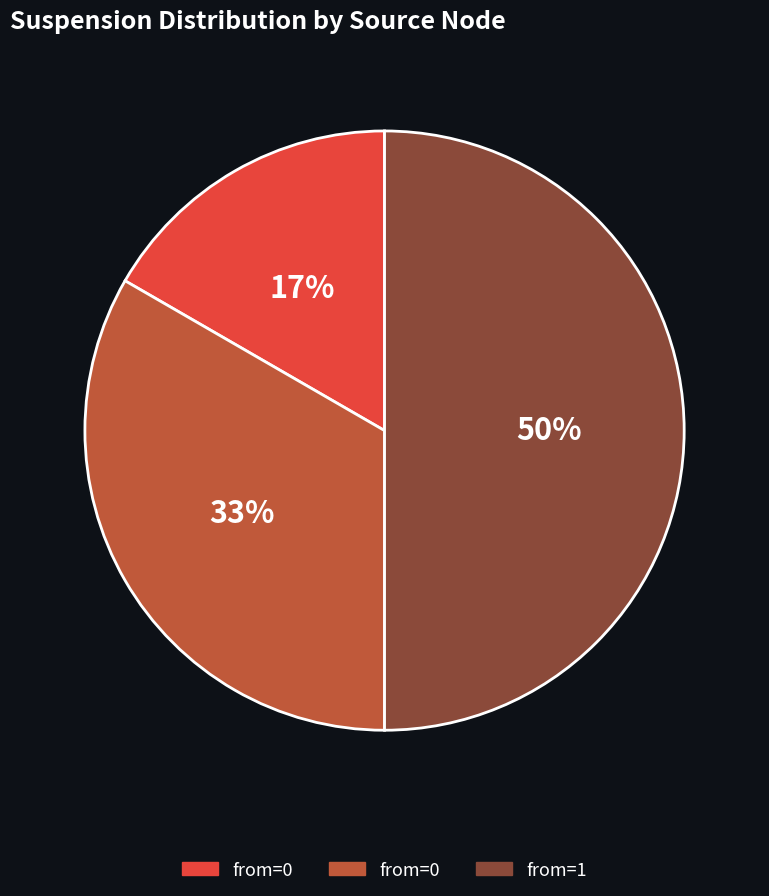

To the nearest percent, what is the difference between the largest and smallest slice percentages?

33%